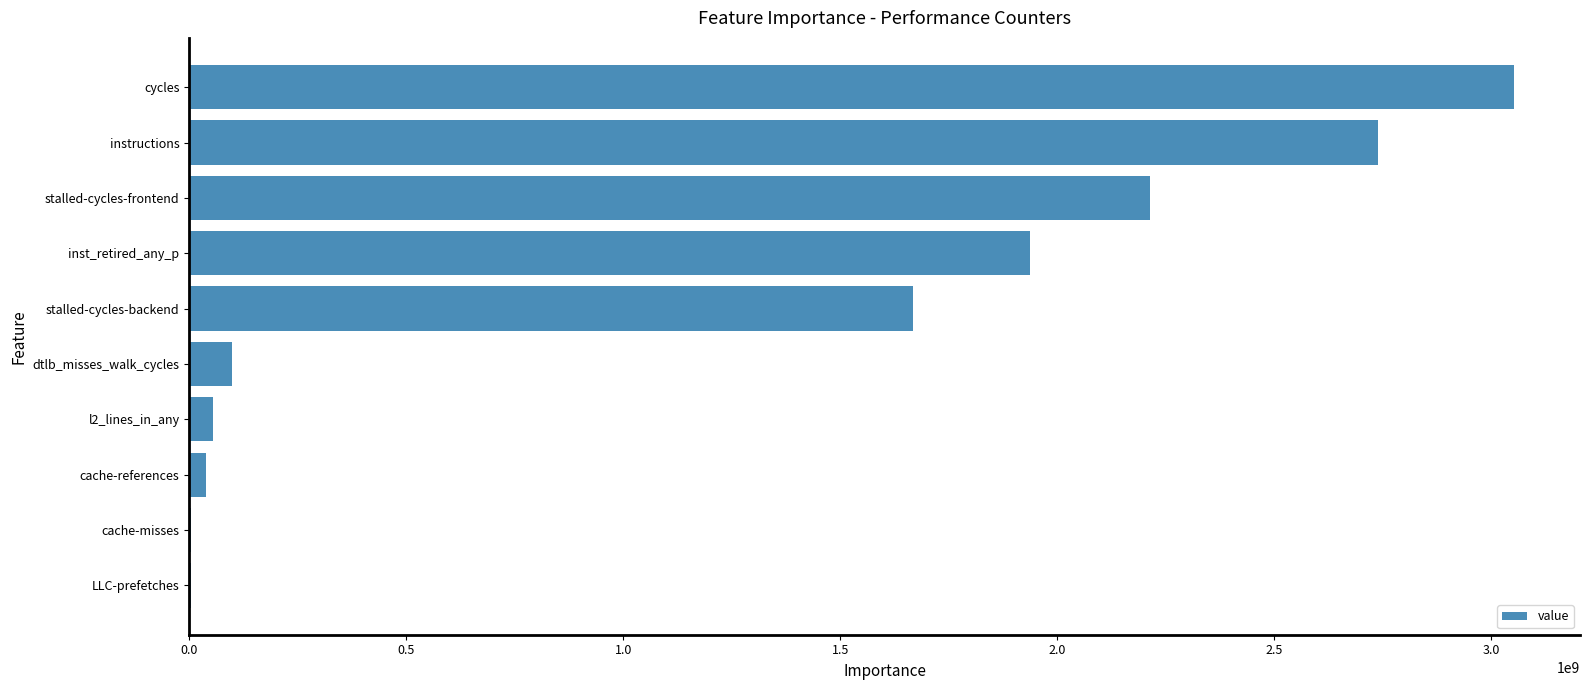

Where is the data nearest to the value 1527611019?

stalled-cycles-backend